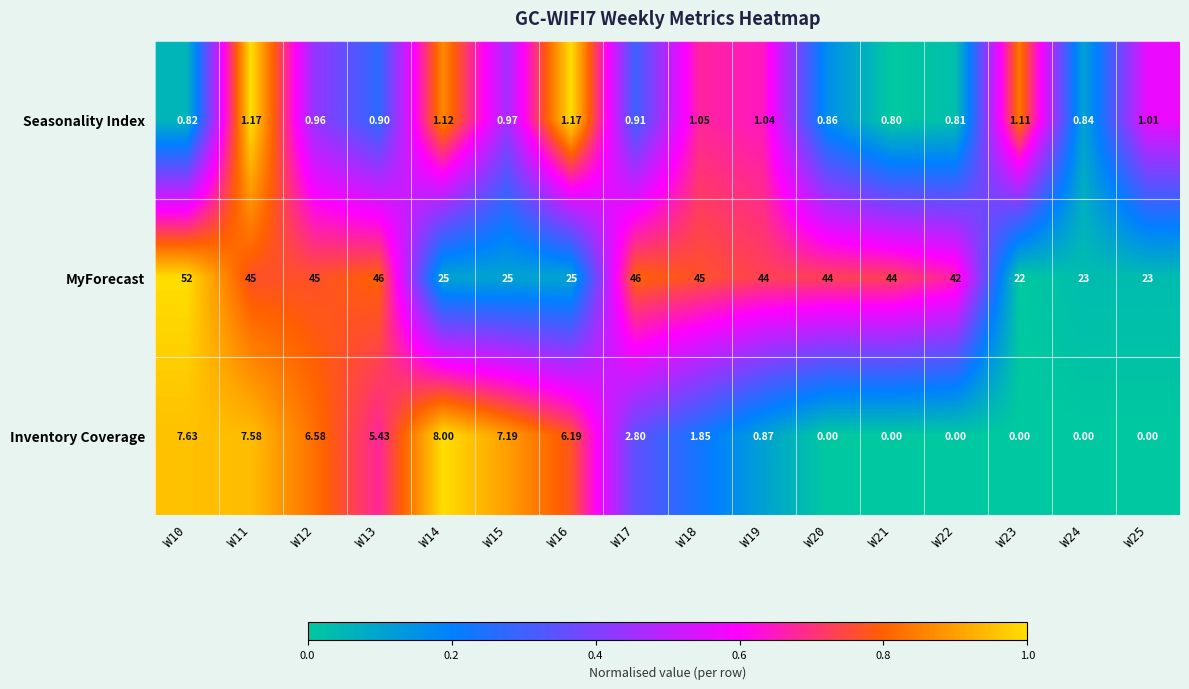

Which series changed the most between W18 and W19?

MyForecast